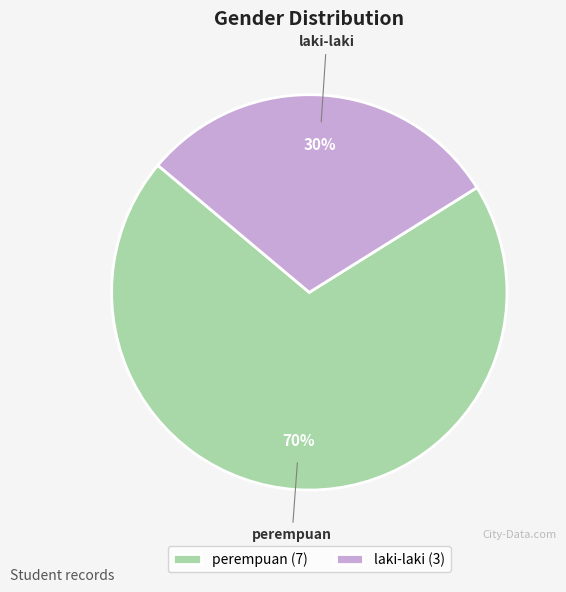

To the nearest percent, what percentage of the pie is perempuan?

70%